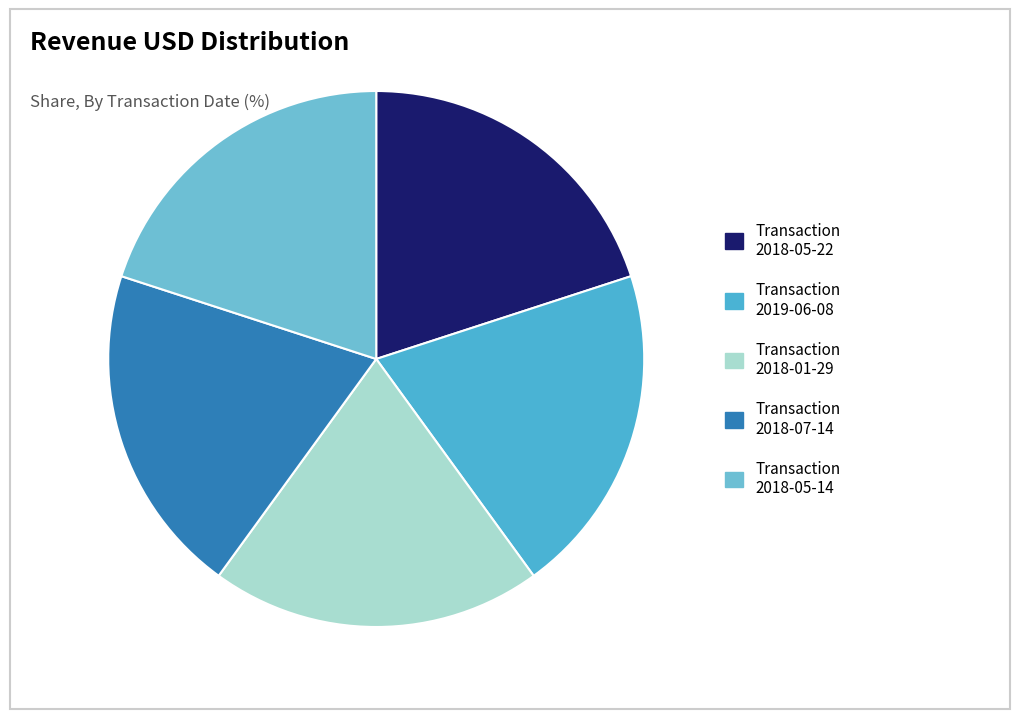

How many segments does this pie chart have?

5